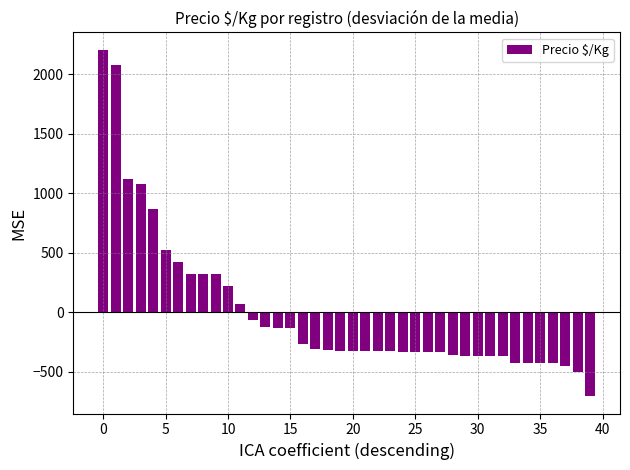

Are the bars grouped side by side (vs. stacked)?

No